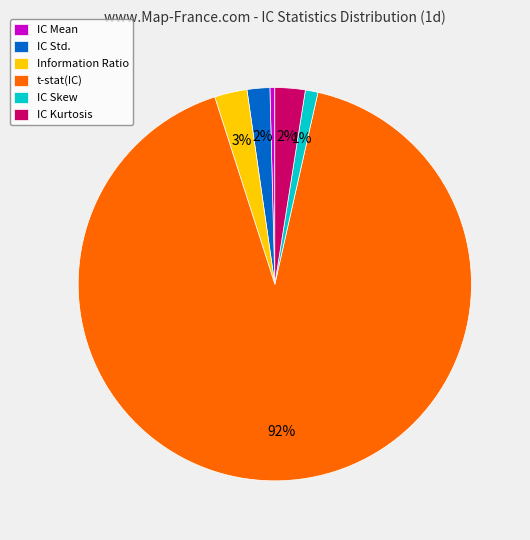

Count the number of slices in the pie.

6